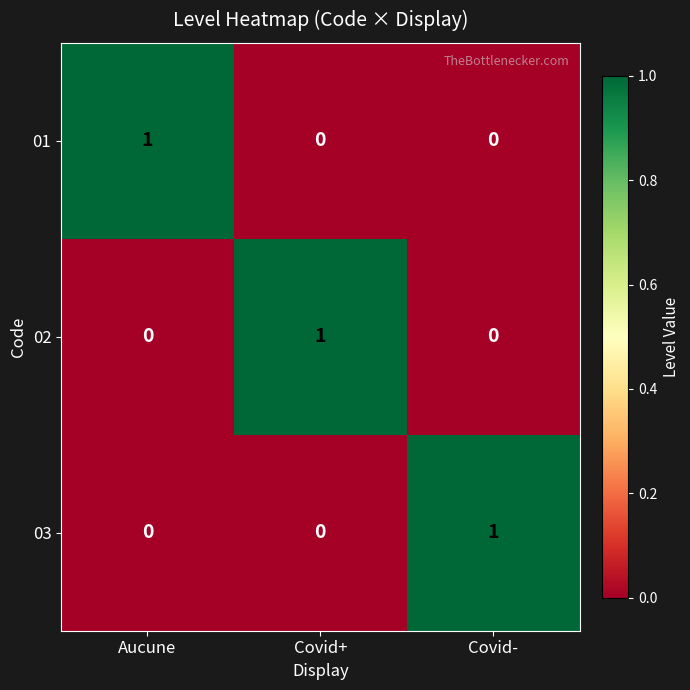

Count the 02 values in the range 0 to 1.

3